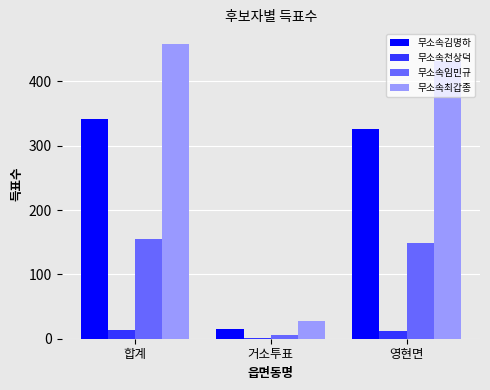

What is the highest value of the 무소속천상덕 series?

13